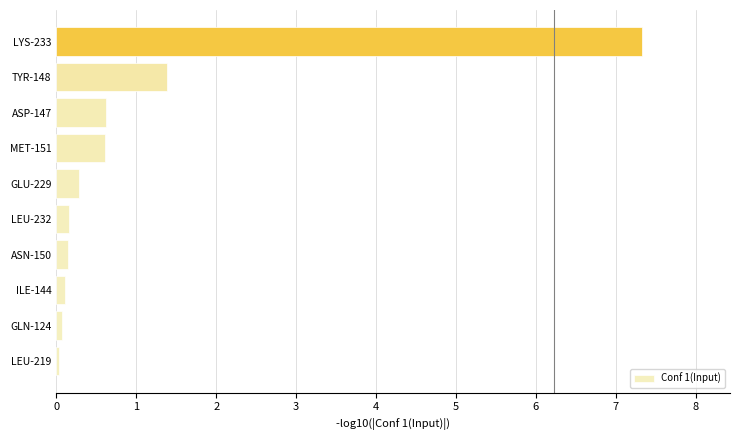

How many distinct data groups are displayed?

1